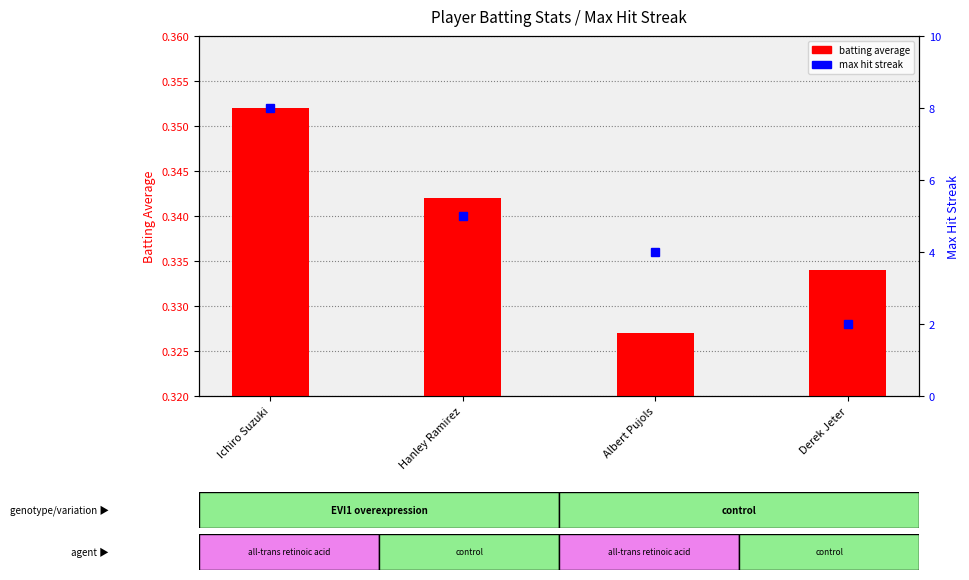

How many data points in max streak are less than 5?

2